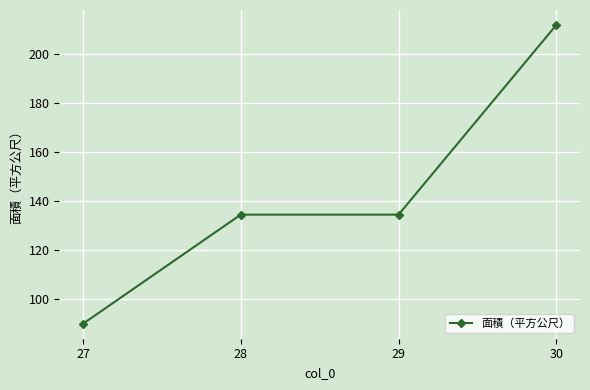

True or false: the data has more than 2 interior local peaks.

False